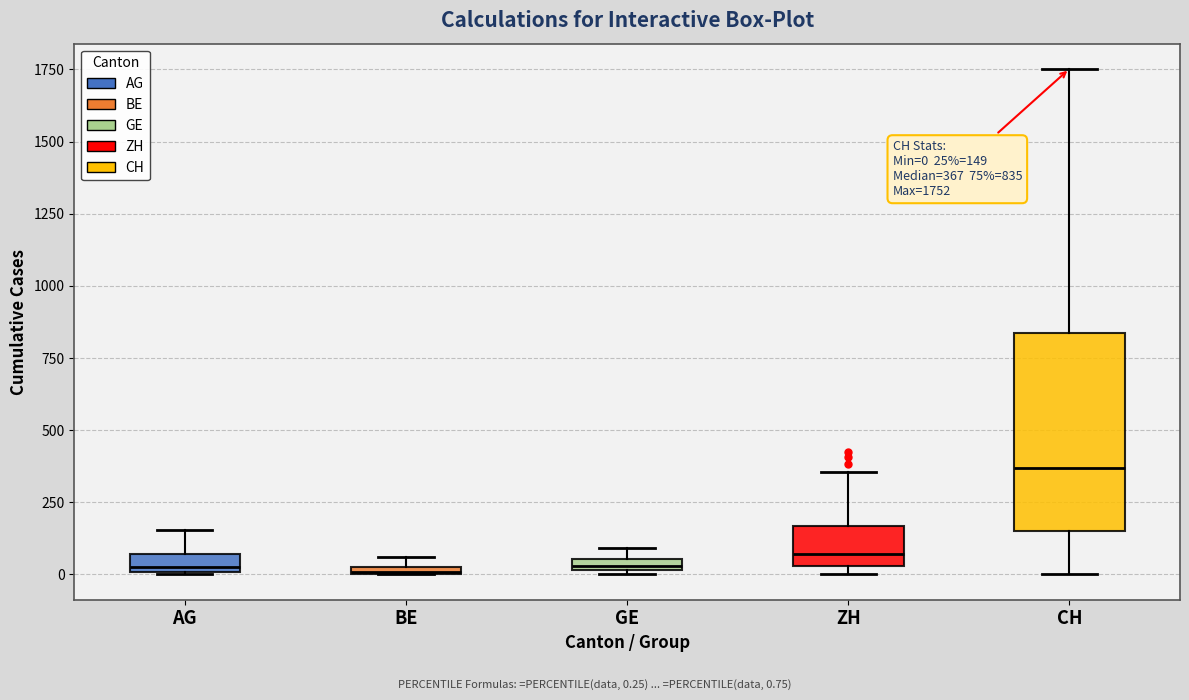

Comparing the boxes themselves (not the whiskers), which one is the tallest?

CH